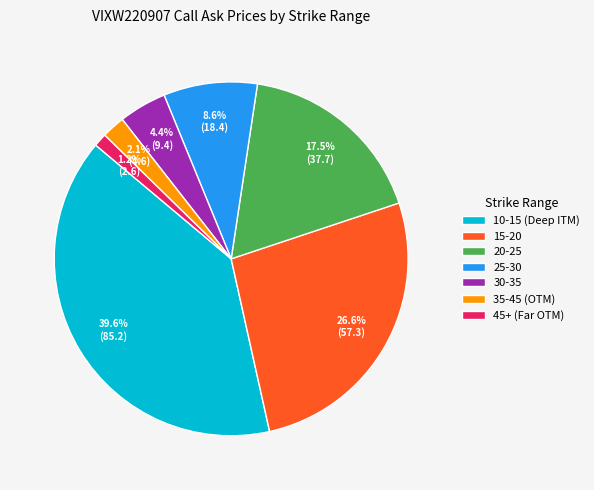

Is the sum of 15-20 and 20-25 greater than half?

No